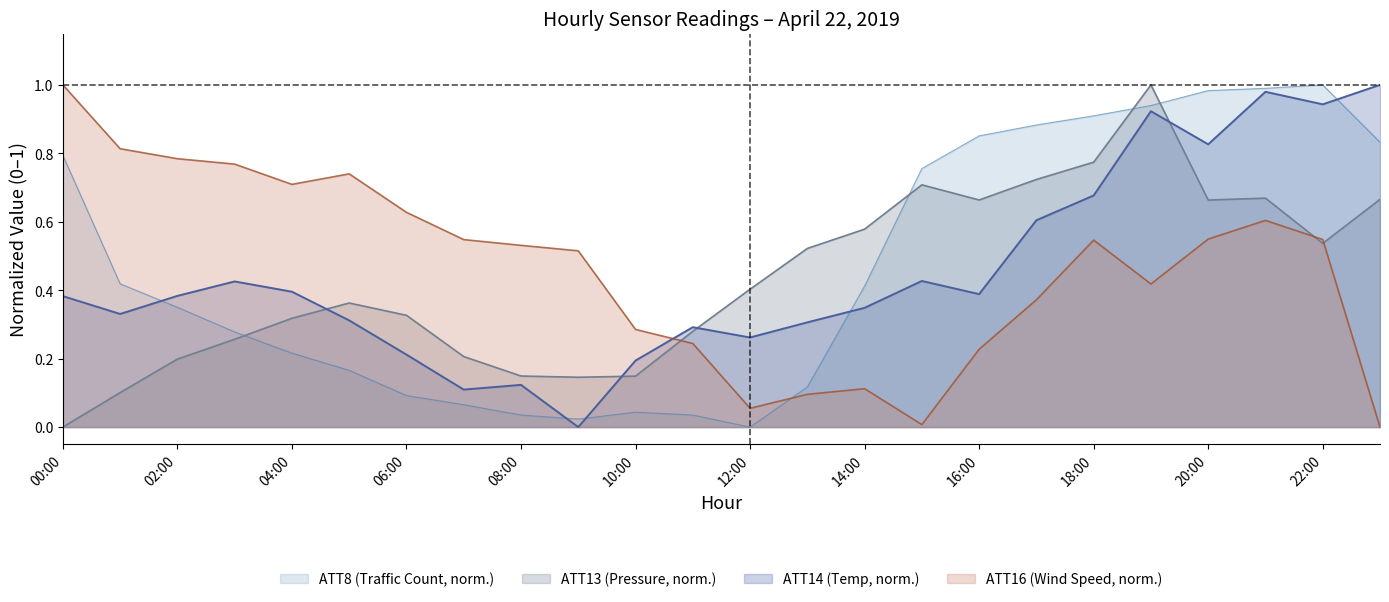

Where is the first local minimum for ATT13?

9